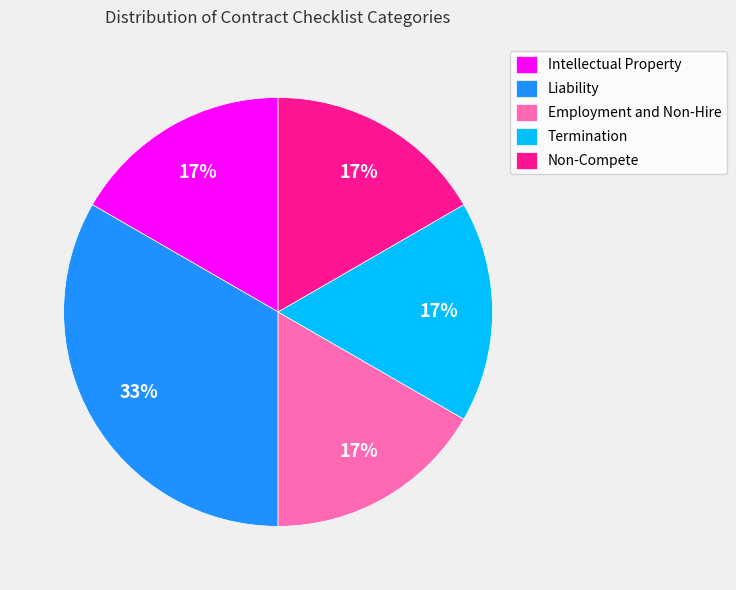

What percentage is the Termination slice, to the nearest percent?

17%